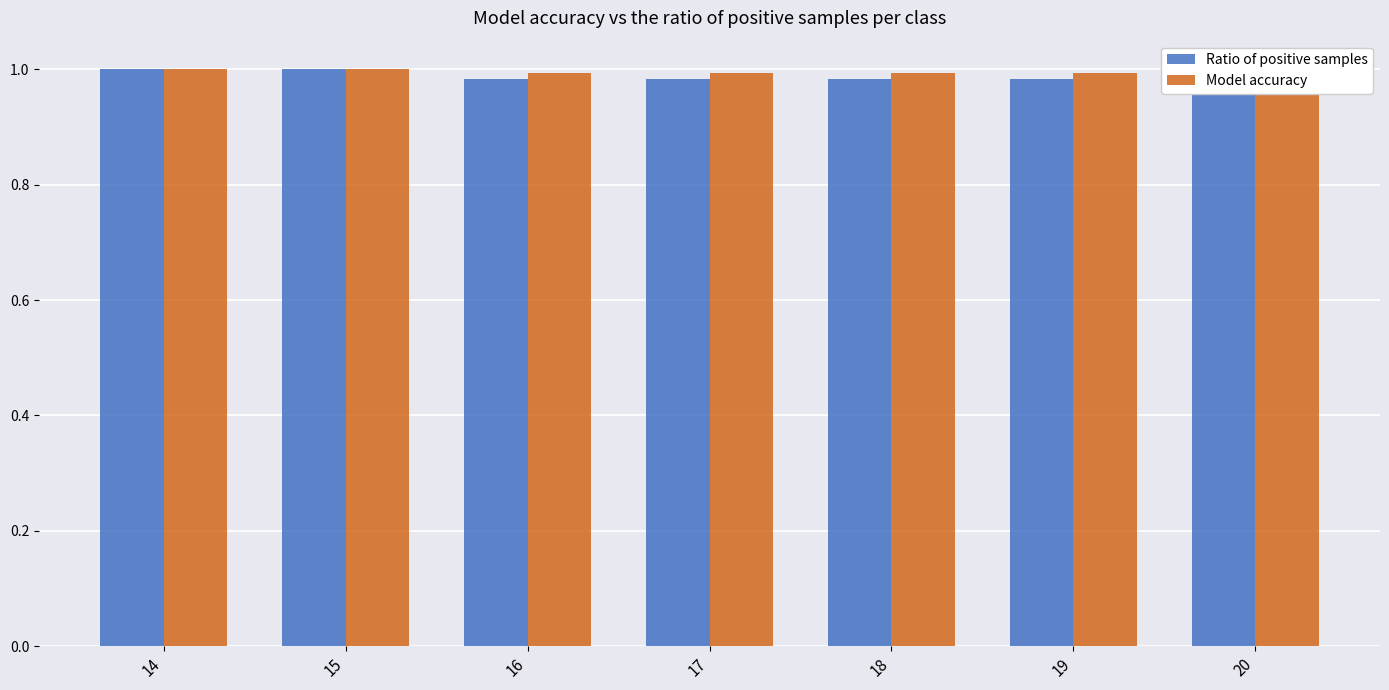

What is the value of the Model accuracy bar at the 3rd from the left?

1.0